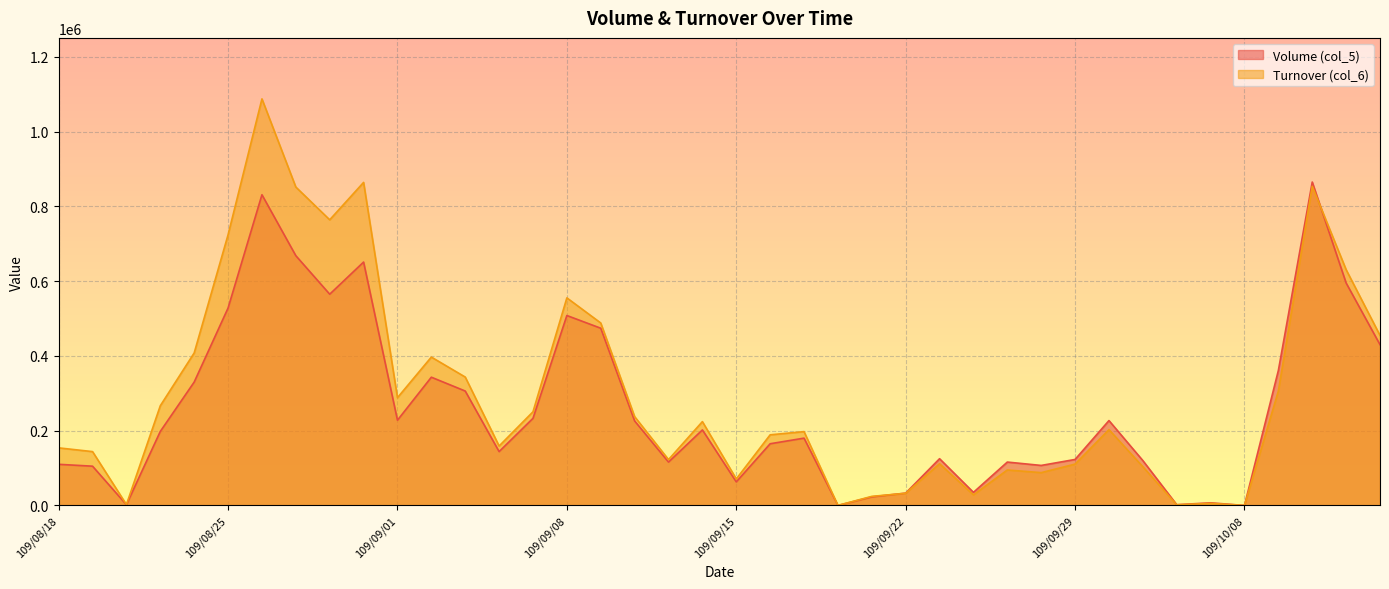

Which series ends up on top after the final intersection of Turnover (col_6) and Volume (col_5)?

Turnover (col_6)